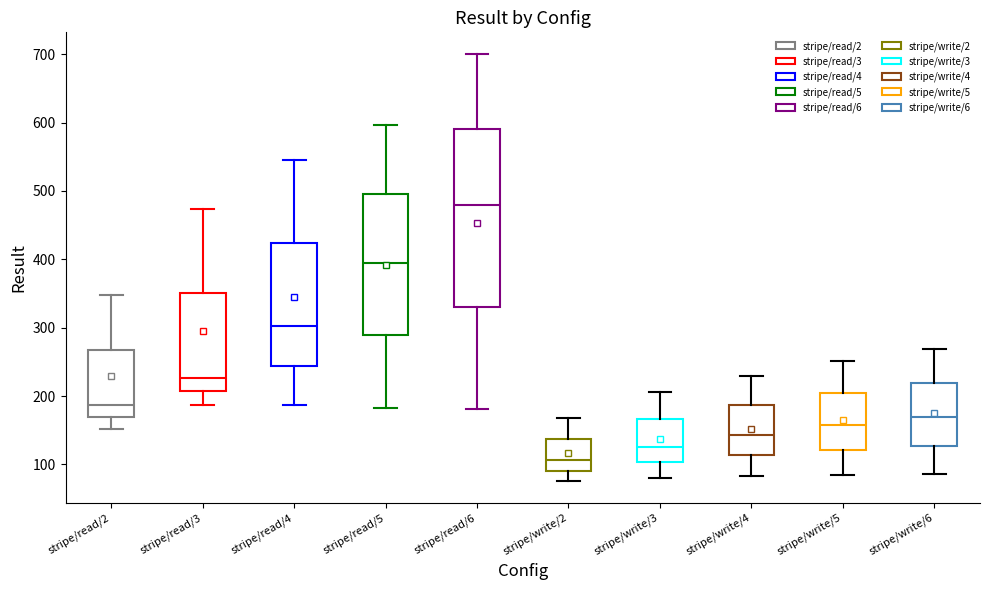

Reading left to right, transcribe this box plot: for each box, give where its median line is, the range the box spans, and where its two whiskers end, as read against the y-axis. The values are not printed on the chart, so give them approximately, as read against the axis.

stripe/read/2: median 190, box 170 to 270, whiskers 150 to 350
stripe/read/3: median 230, box 210 to 350, whiskers 190 to 470
stripe/read/4: median 300, box 240 to 420, whiskers 190 to 550
stripe/read/5: median 390, box 290 to 500, whiskers 180 to 600
stripe/read/6: median 480, box 330 to 590, whiskers 180 to 700
stripe/write/2: median 110, box 90 to 140, whiskers 80 to 170
stripe/write/3: median 130, box 100 to 170, whiskers 80 to 210
stripe/write/4: median 140, box 110 to 190, whiskers 80 to 230
stripe/write/5: median 160, box 120 to 200, whiskers 80 to 250
stripe/write/6: median 170, box 130 to 220, whiskers 90 to 270